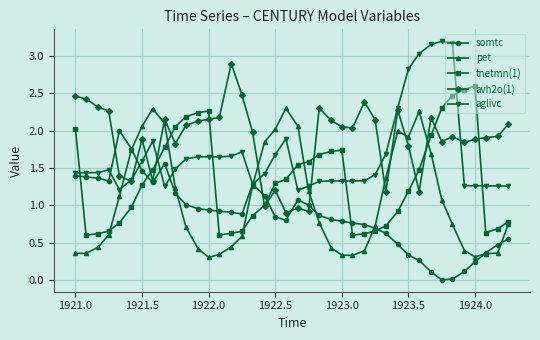

Rank the series by their maximum value, from highest to lowest.

aglivc, avh2o(1), tnetmn(1), pet, somtc